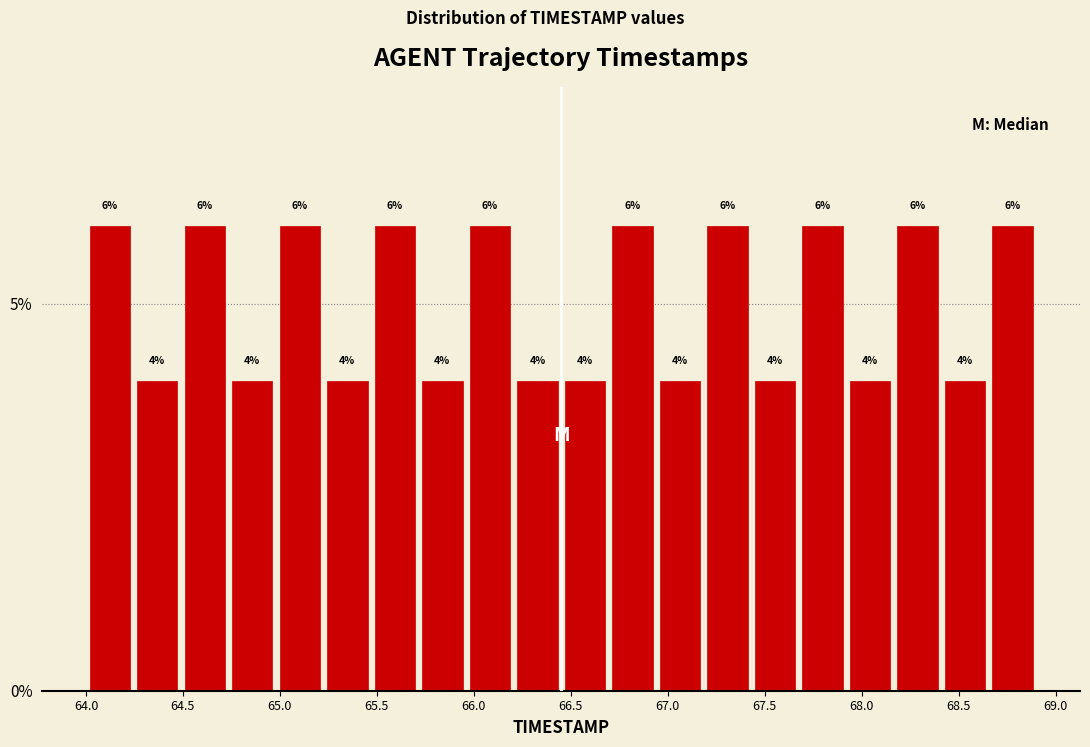

What is the height of the bar covering 66.205 to 66.450 on the x-axis? The bar edges are not printed on the chart, so give them approximately, as read against the axis.

4